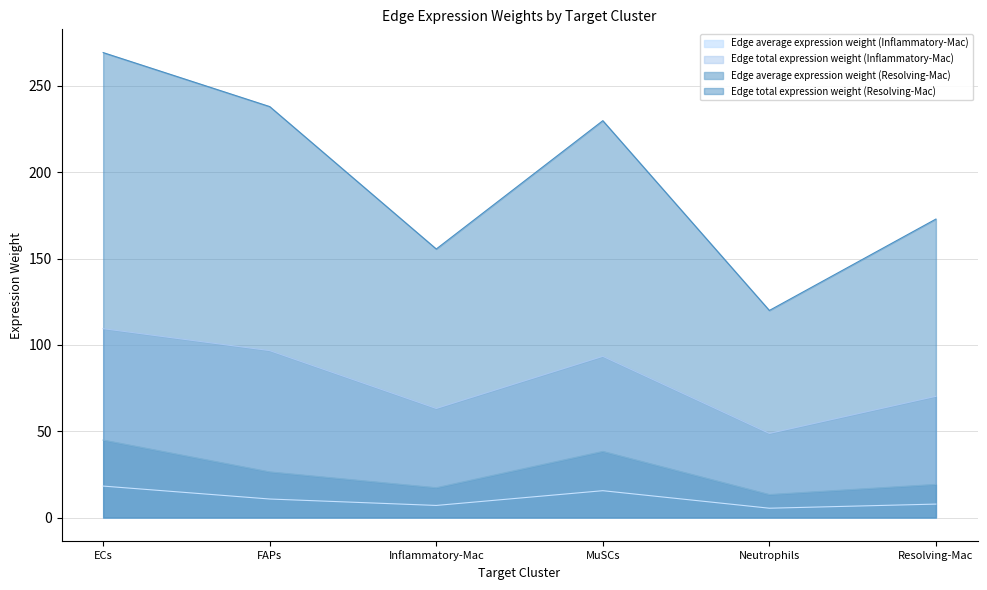

True or false: Edge average expression weight (Resolving-Mac) has more than 1 points higher than both neighbors.

False